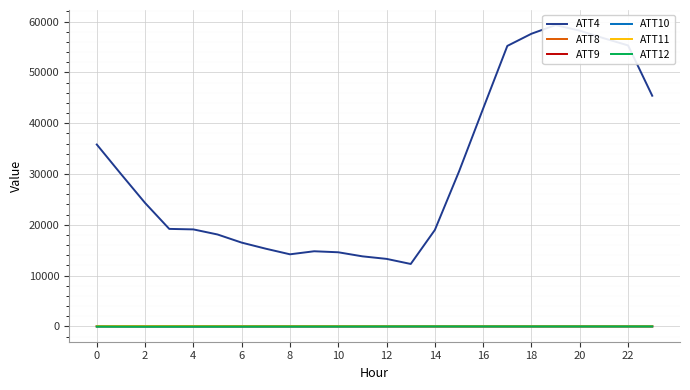

What is the label of the 3rd point from the right?

21